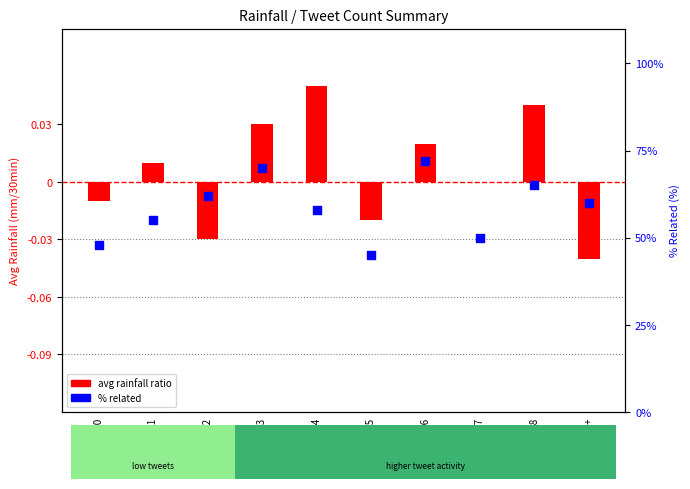

Which series has the widest spread of Y values?

% related